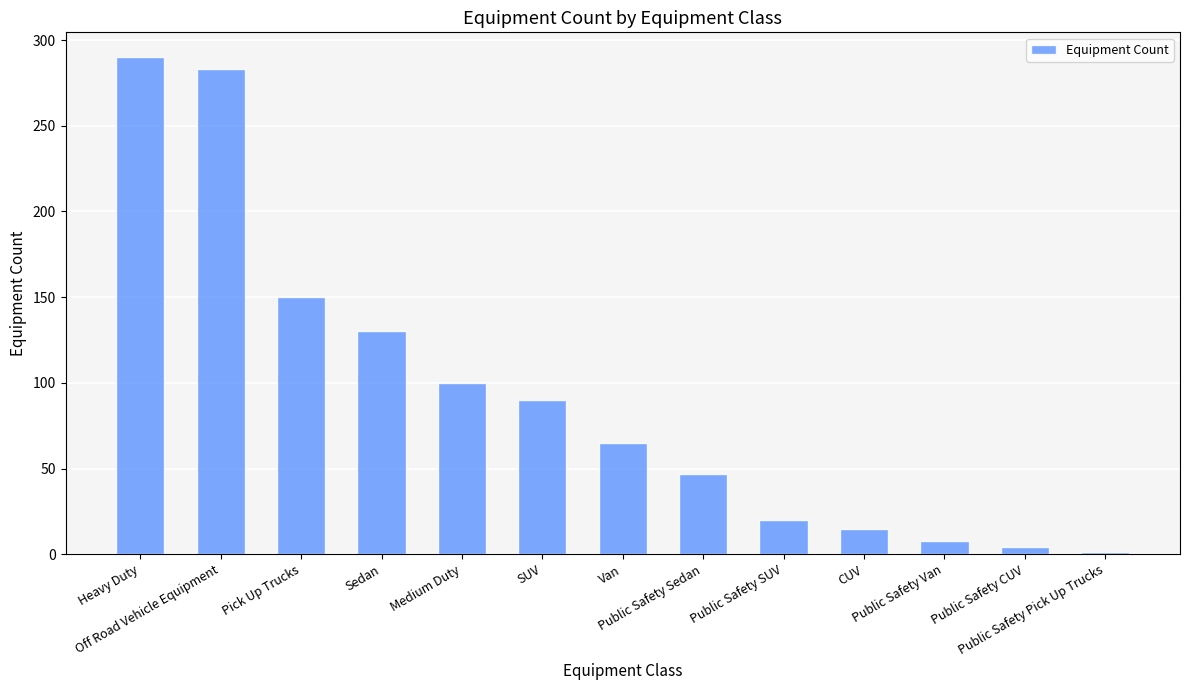

What is the difference between the values at Sedan and Pick Up Trucks?

20